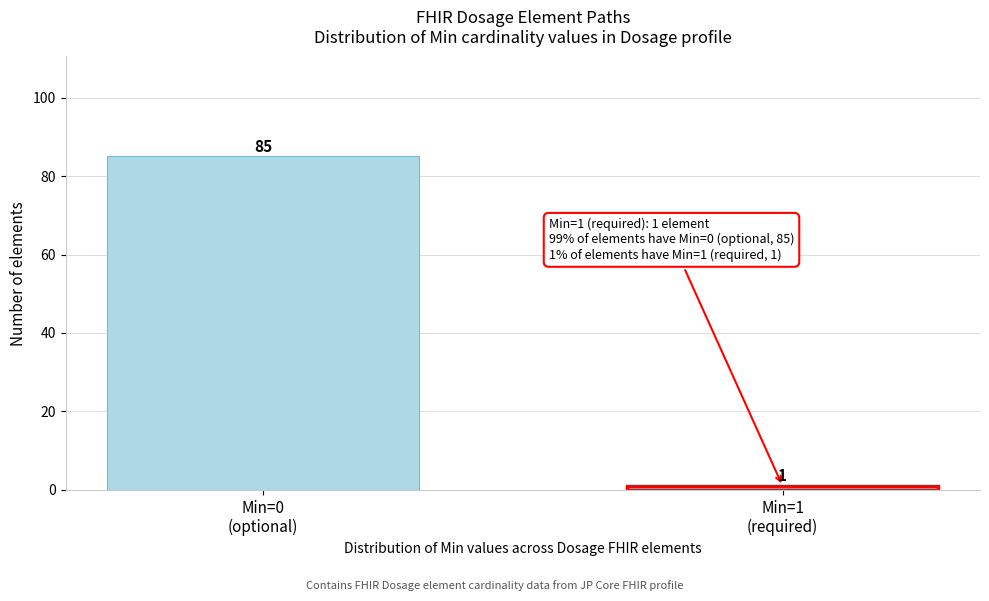

Reading left to right, list all the values displayed in this chart.

85	1